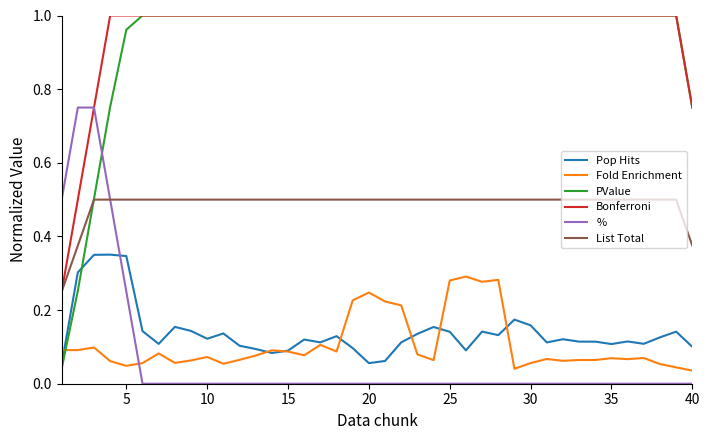

Which series has the largest range (max minus min)?

PValue